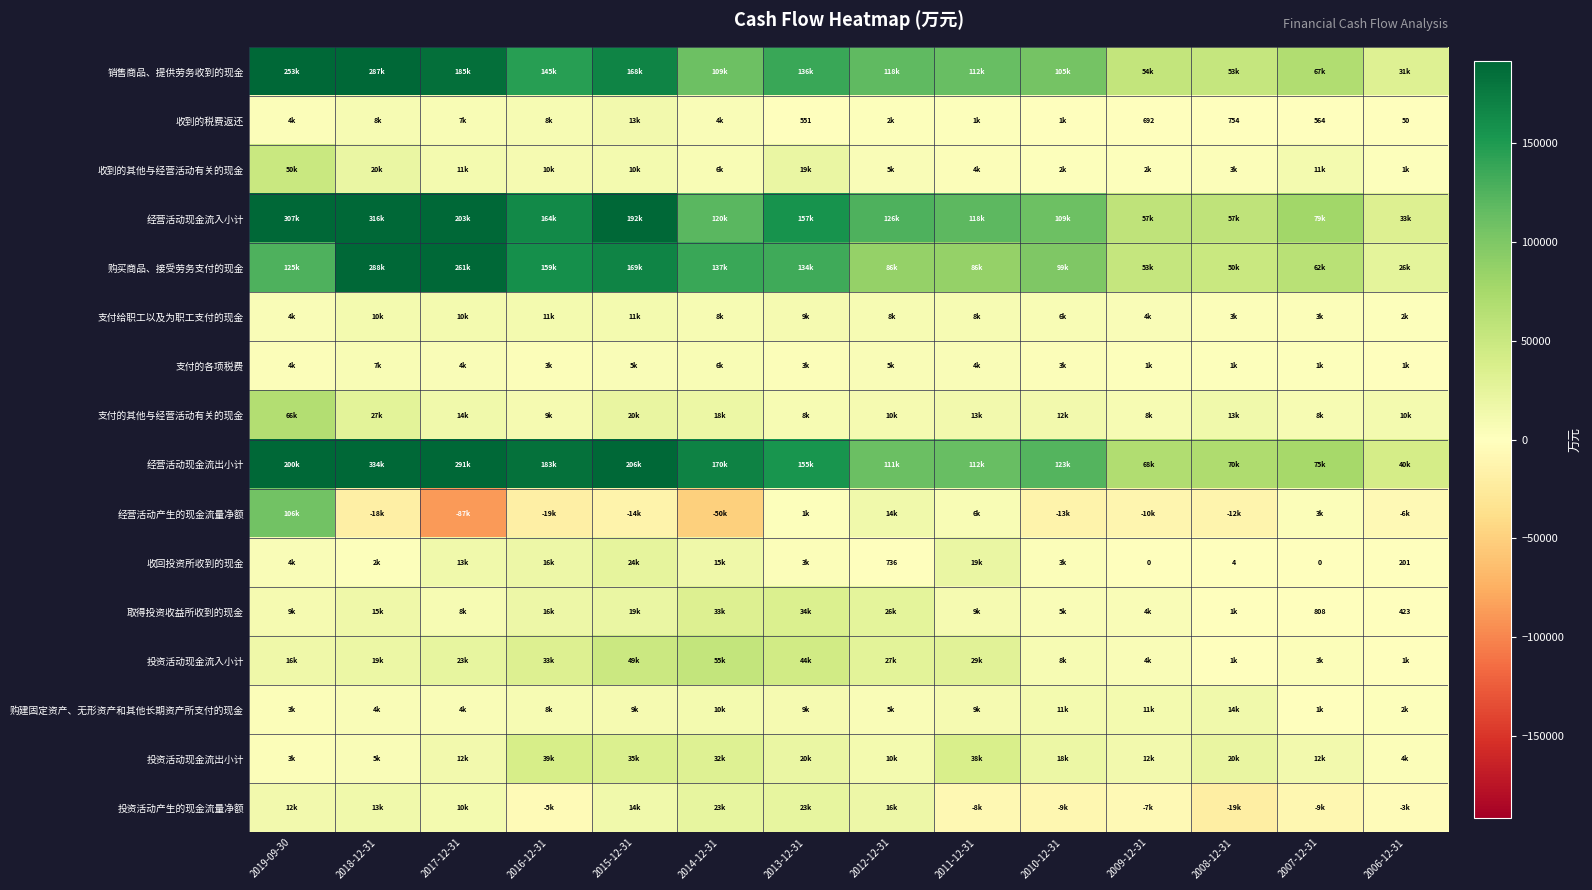

Rank the series at 2007-12-31 from lowest to highest value.

投资活动产生的现金流量净额, 收回投资所收到的现金, 收到的税费返还, 取得投资收益所收到的现金, 购建固定资产、无形资产和其他长期资产所支付的现金, 支付的各项税费, 支付给职工以及为职工支付的现金, 经营活动产生的现金流量净额, 投资活动现金流入小计, 支付的其他与经营活动有关的现金, 收到的其他与经营活动有关的现金, 投资活动现金流出小计, 购买商品、接受劳务支付的现金, 销售商品、提供劳务收到的现金, 经营活动现金流出小计, 经营活动现金流入小计